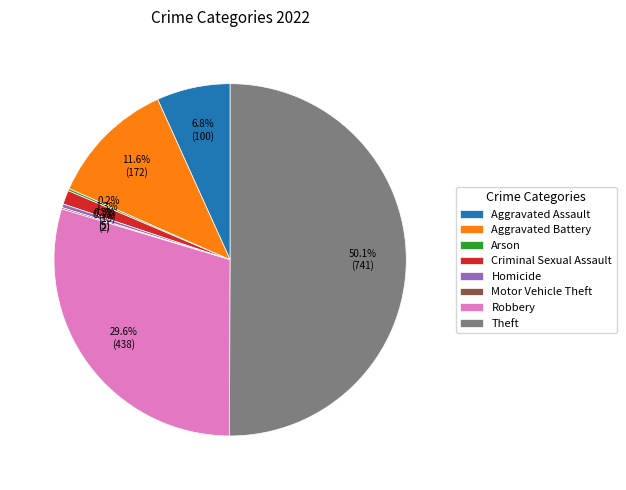

To the nearest percent, what portion does Aggravated Battery represent?

12%